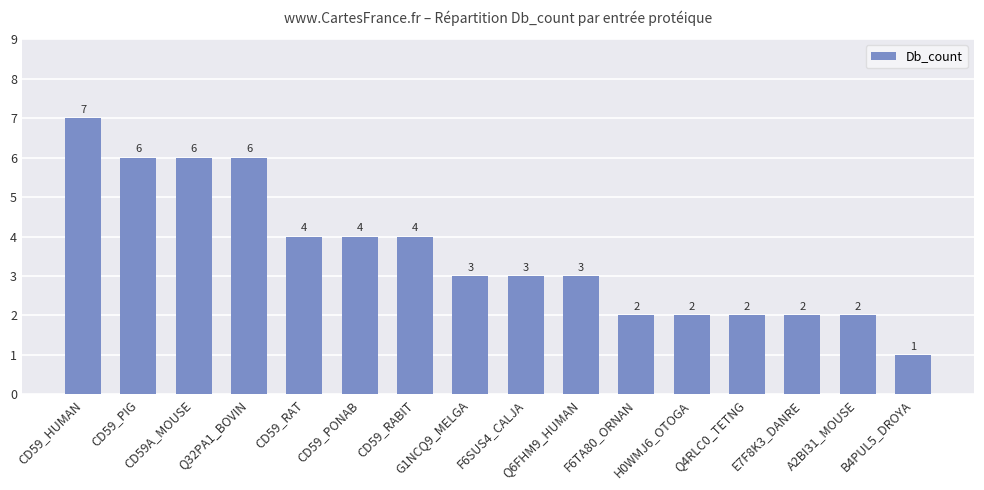

Which label corresponds to the largest value in the chart?

CD59_HUMAN